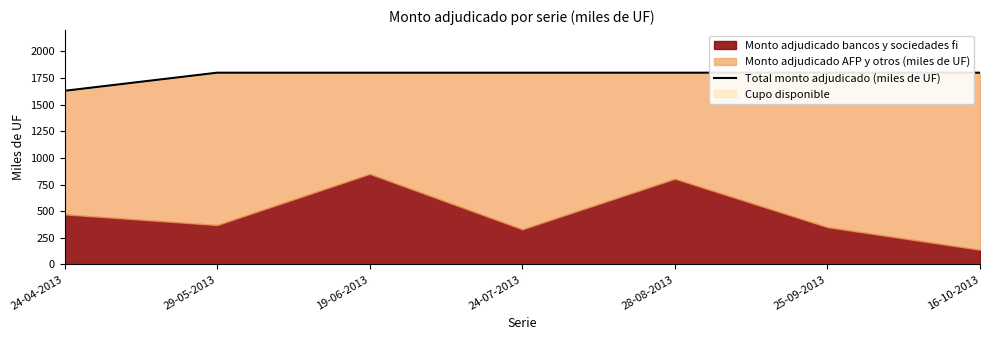

Reading left to right, list all the values displayed in this chart.

24-04-2013=1630	29-05-2013=1800	19-06-2013=1800	24-07-2013=1800	28-08-2013=1800	25-09-2013=1800	16-10-2013=1800